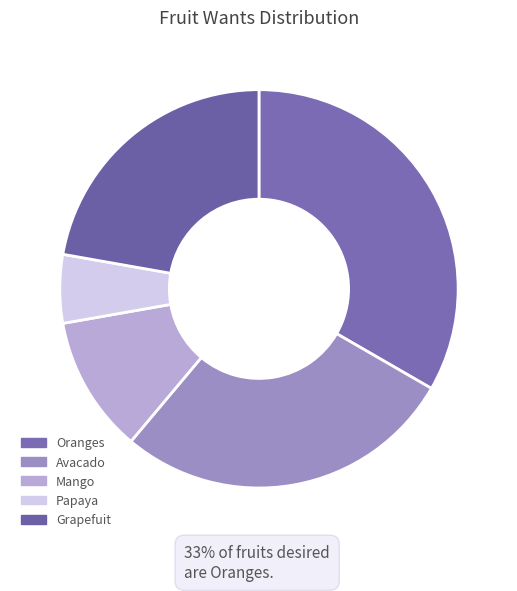

Count the number of slices in the pie.

5